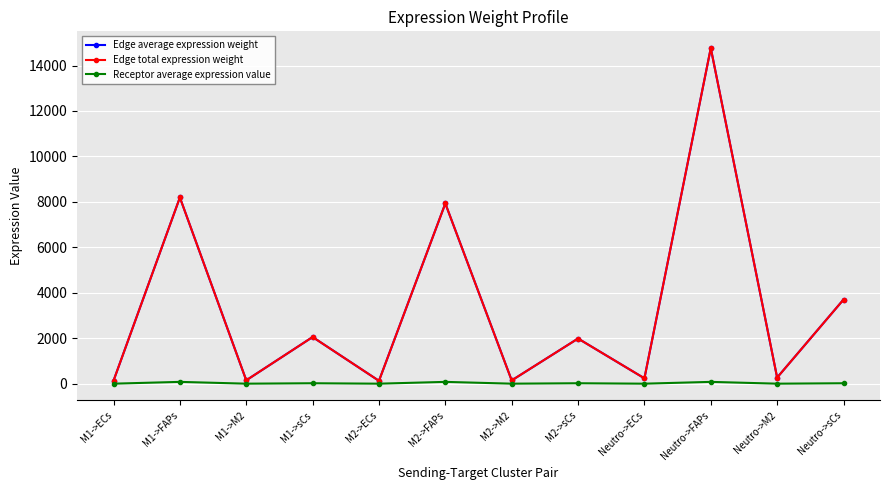

True or false: Edge total expression weight has more than 1 interior local peaks.

True